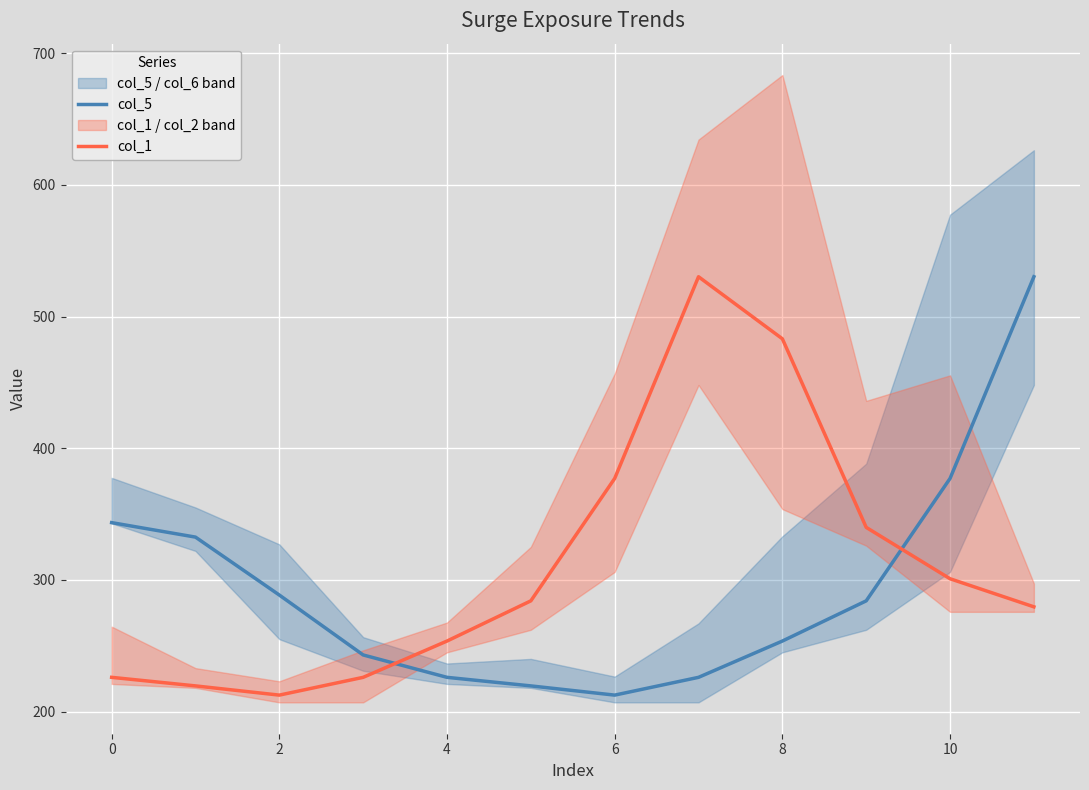

What are all the series names shown in the legend?

col_5, col_1